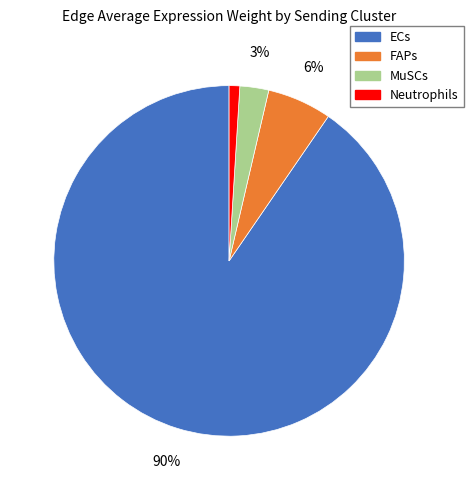

Is it true that ECs is 10% of the pie?

False